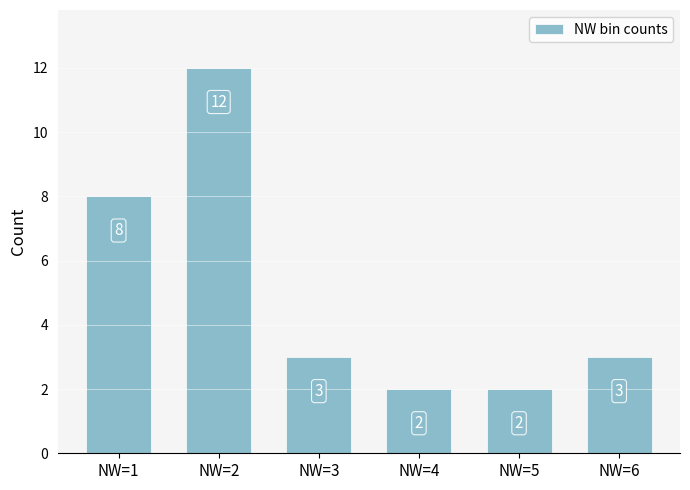

At which category does the chart reach its peak across all series?

NW=2